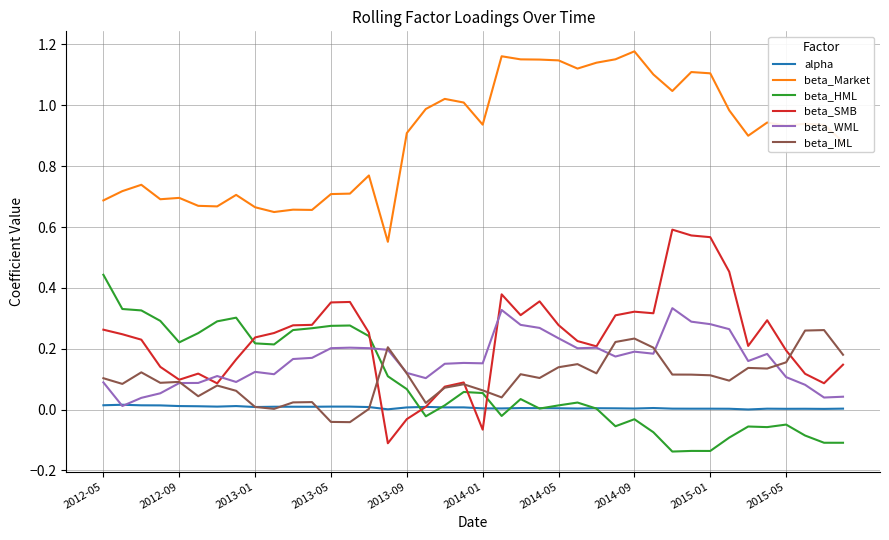

Which series has the widest spread of values?

beta_SMB